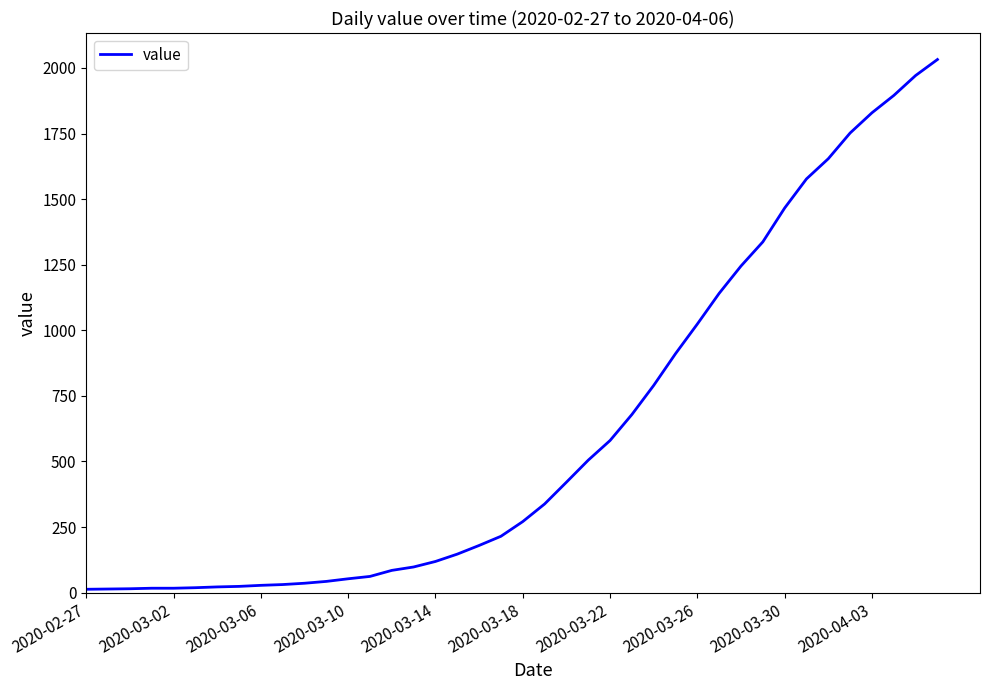

What is the greatest value displayed?

2032